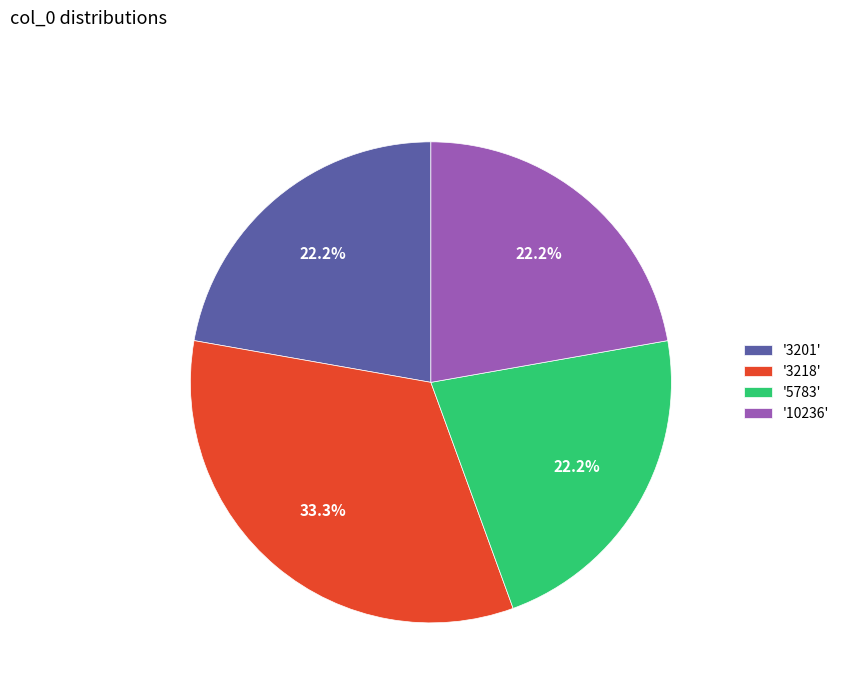

Combined, do '10236' and '3201' account for over 50%?

No